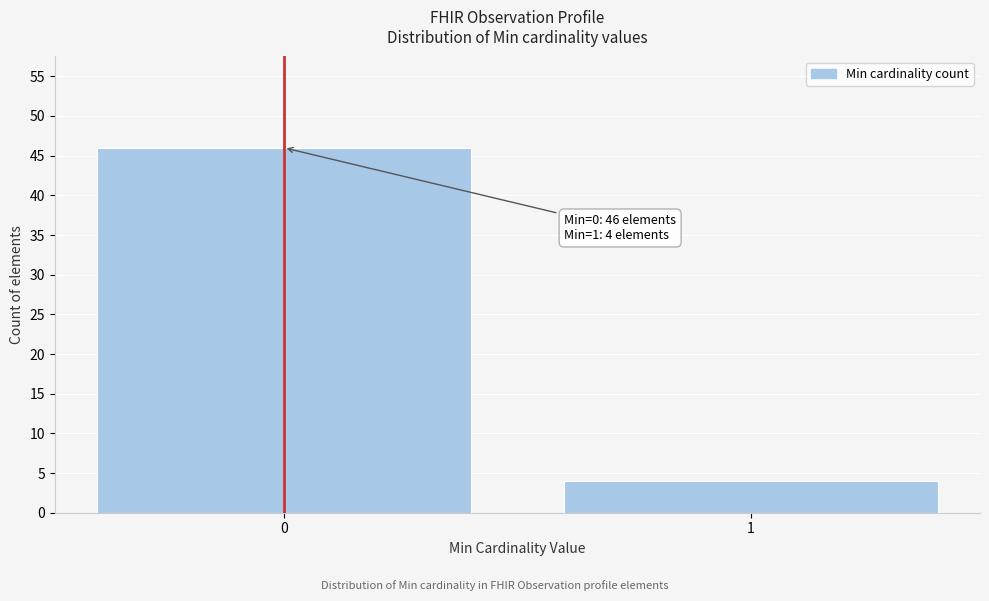

Reading left to right, list all the values displayed in this chart.

0=46	1=4